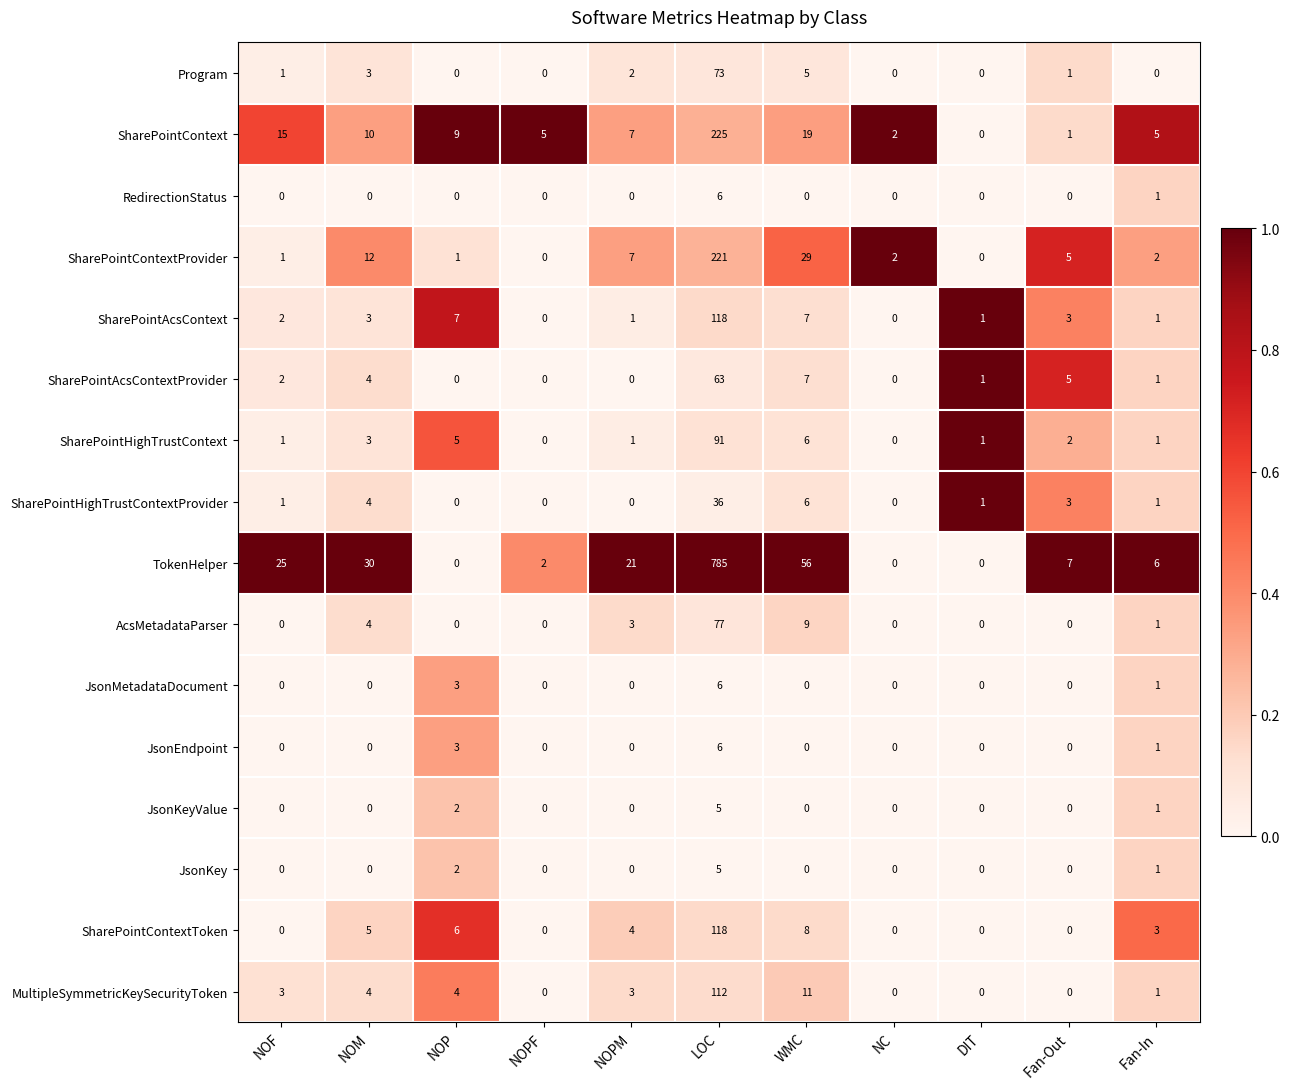

What is the difference between the maximum and minimum values in the RedirectionStatus series?

6